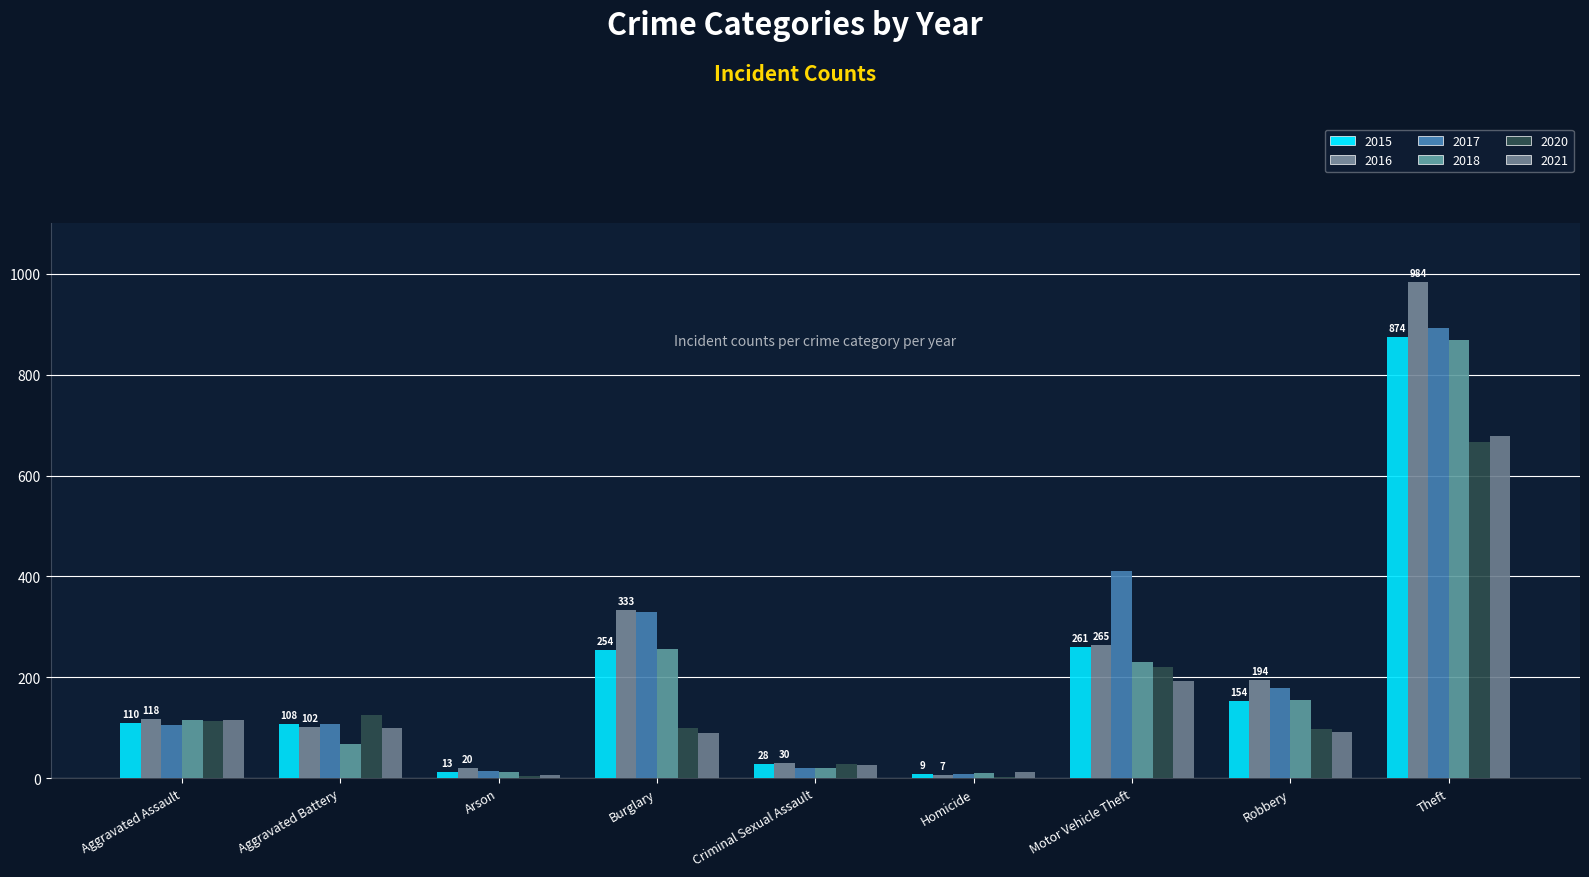

Where is 2018 nearest to the value 439?

Burglary